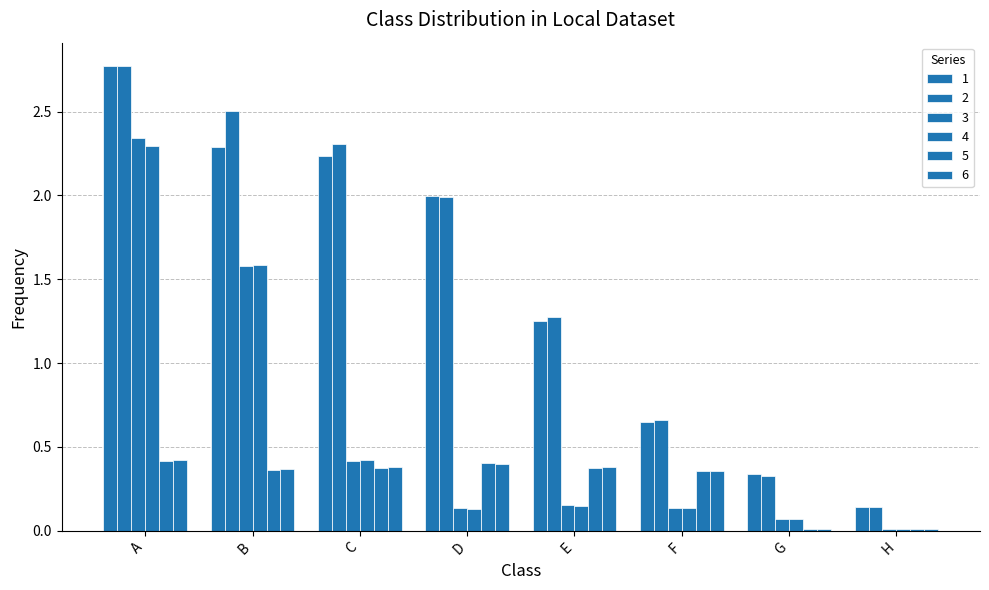

How many series are shown in this chart?

6